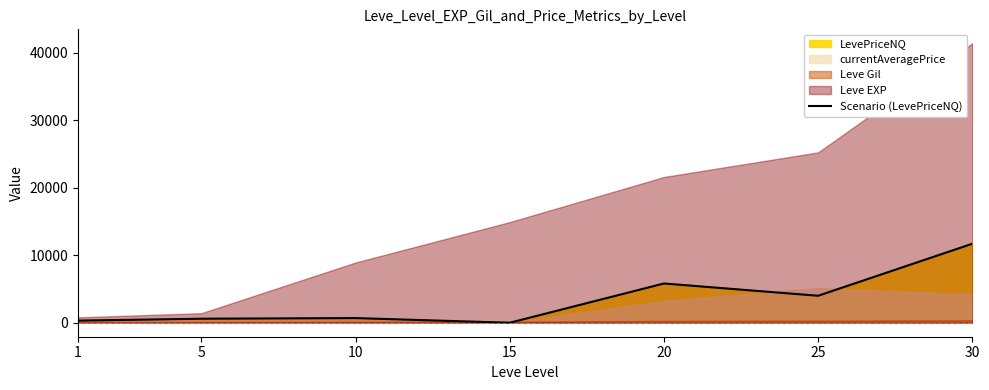

What is the sum of the values at 1 and 25?

4313.9